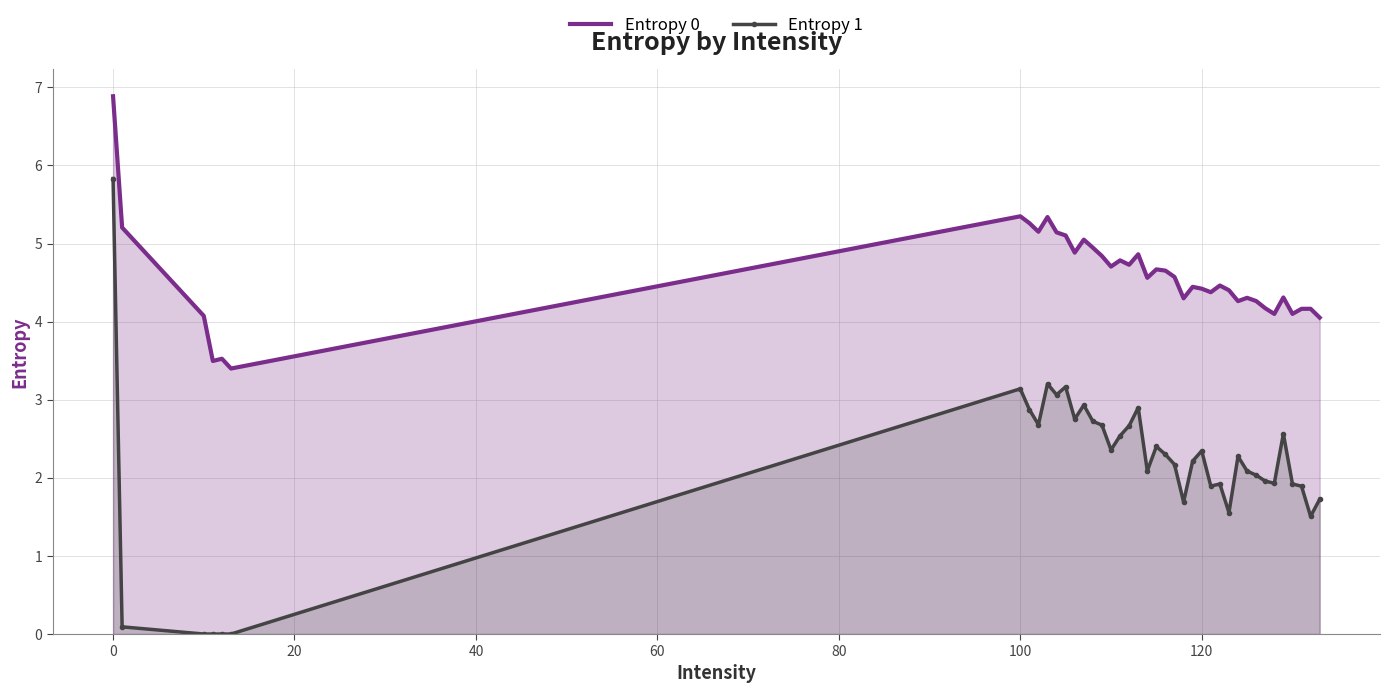

At how many categories does at least one series exceed 1?

40